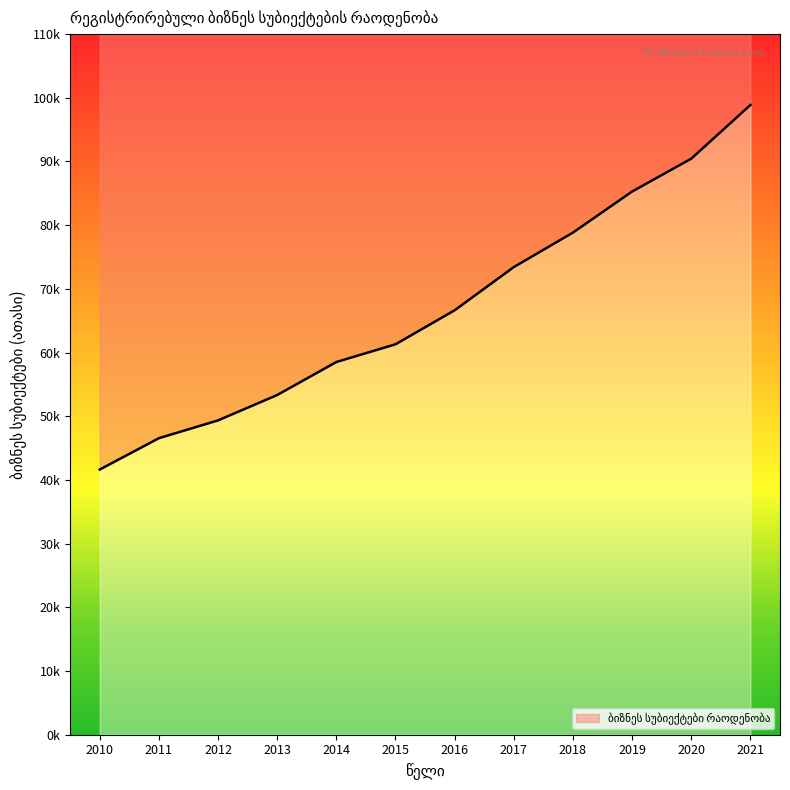

Reading right to left, what are all the values shown in this chart?

98.9	90.4	85.3	78.8	73.4	66.6	61.3	58.5	53.3	49.4	46.6	41.6